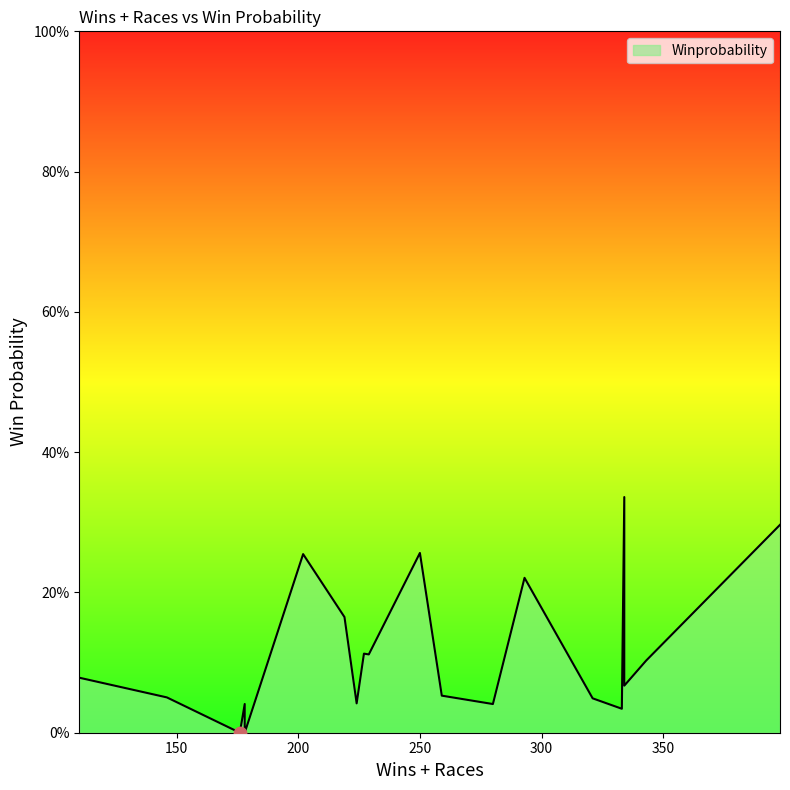

What is the change in value from 398 to 176?

-0.3